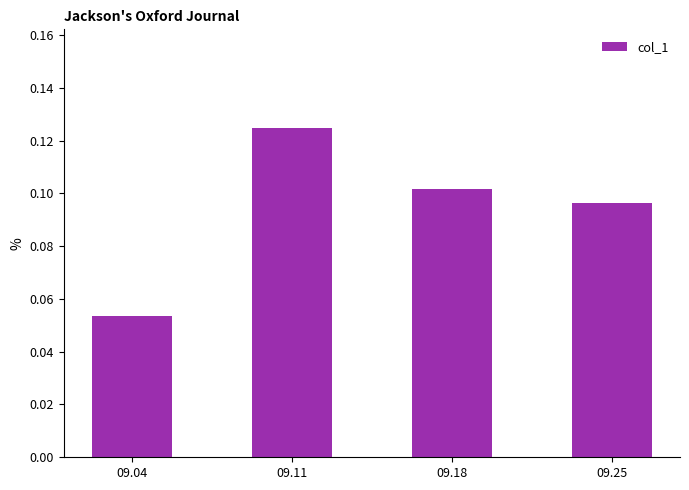

Which label corresponds to the largest value in the chart?

09.11